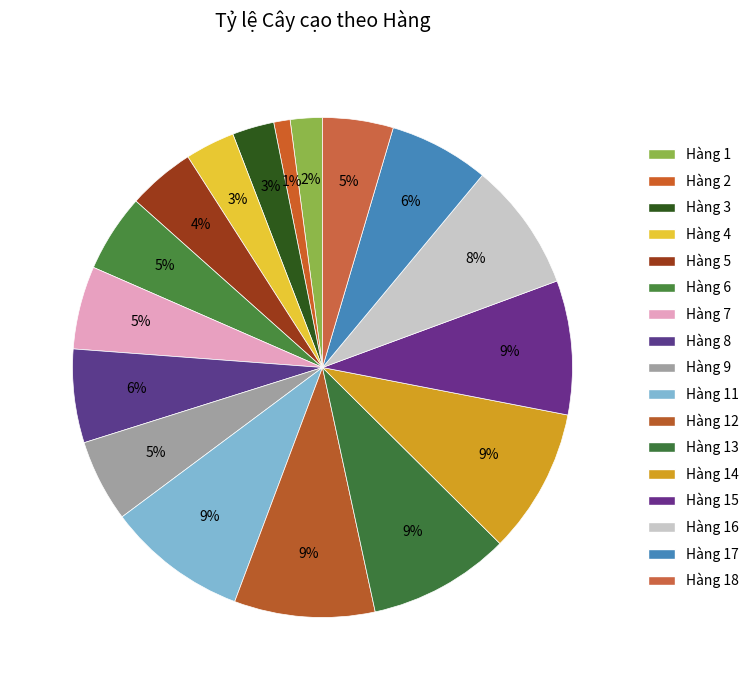

How many slices are in this pie chart?

17